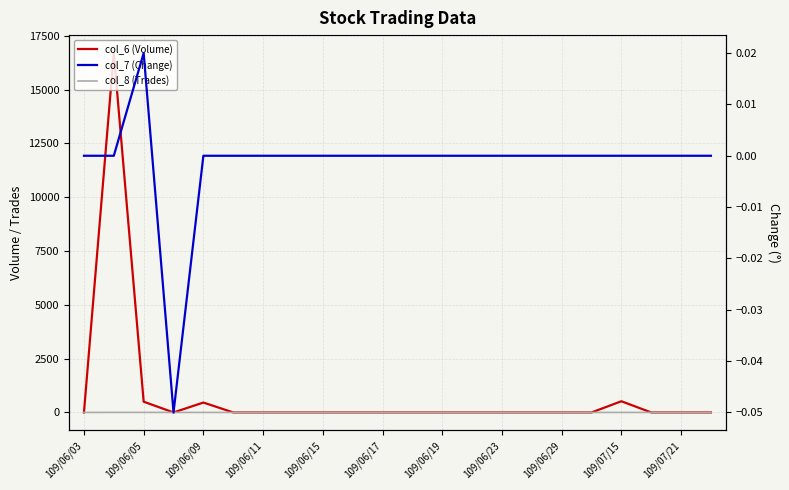

Rank the series at 109/06/23 from highest to lowest value.

col_6 (Volume), col_8 (Trades), col_7 (Change)